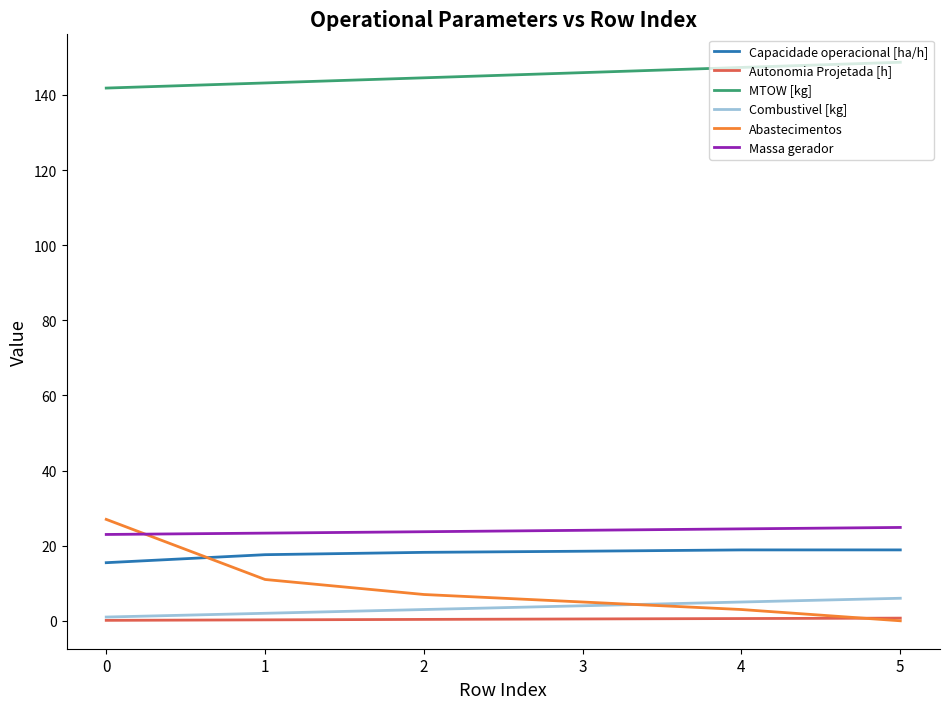

What is the difference between the maximum and minimum values in the Autonomia Projetada [h] series?

0.6